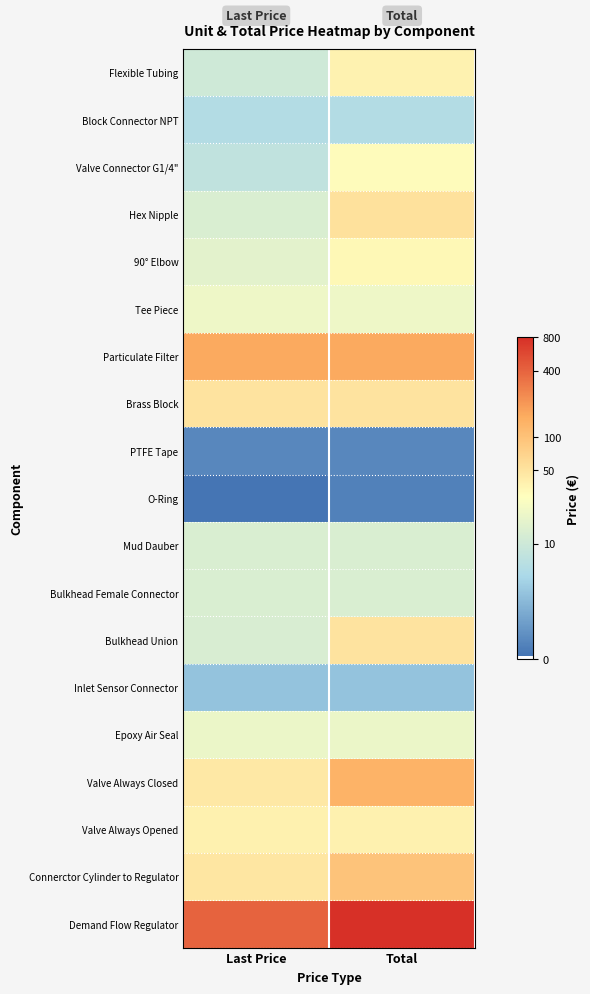

Rank the series by their maximum value, from highest to lowest.

Demand Flow Regulator, Particulate Filter, Valve Always Closed, Connerctor Cylinder to Regulator, Hex Nipple, Bulkhead Union, Brass Block, Valve Always Opened, Flexible Tubing, 90° Elbow, Valve Connector G1/4", Tee Piece, Epoxy Air Seal, Mud Dauber, Bulkhead Female Connector, Block Connector NPT, Inlet Sensor Connector, PTFE Tape, O-Ring